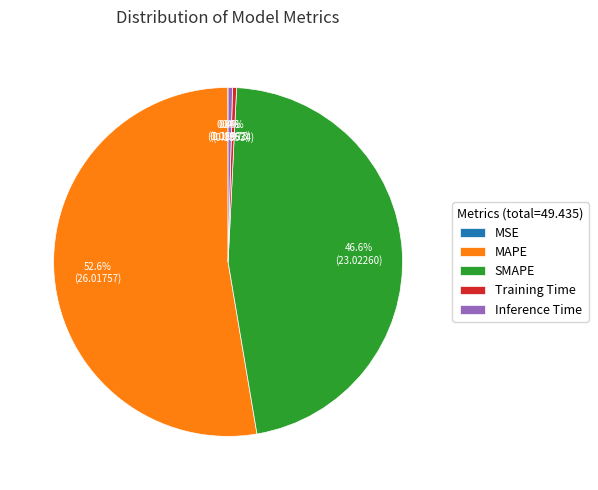

What is the largest slice in the pie chart?

MAPE